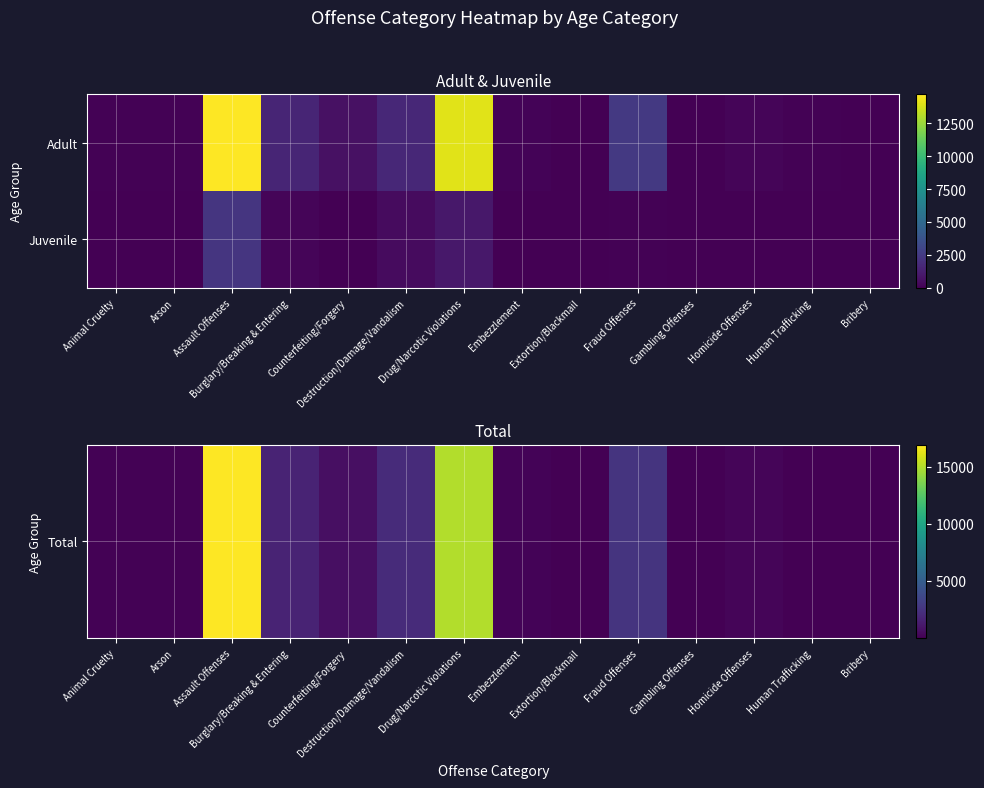

List the series in order of their overall mean, highest first.

Total, Juvenile